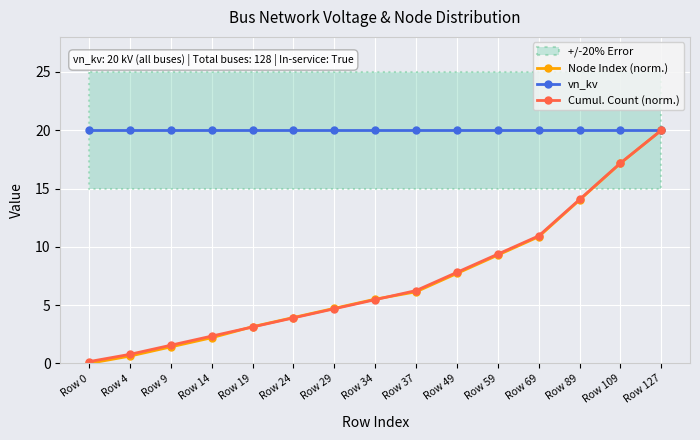

What is the highest value of the vn_kv series?

20.0